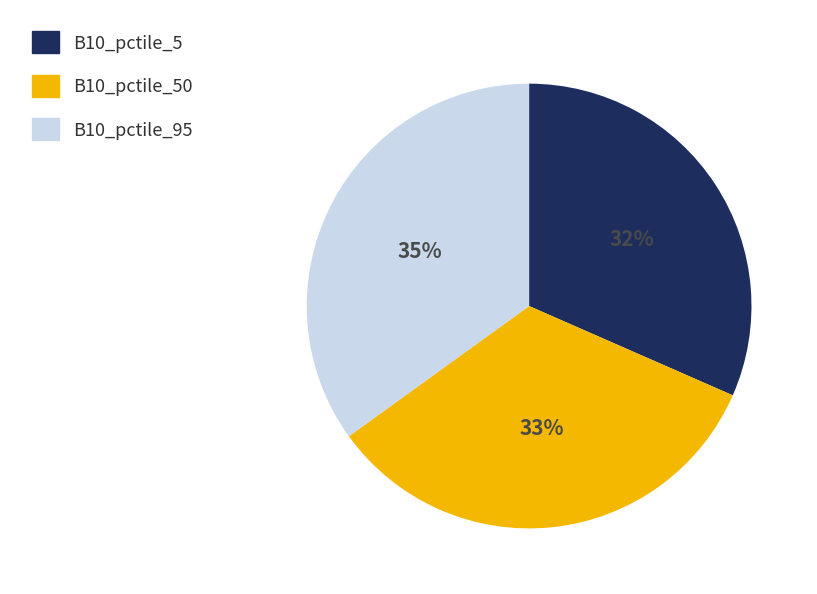

What is the largest slice in the pie chart?

B10_pctile_95